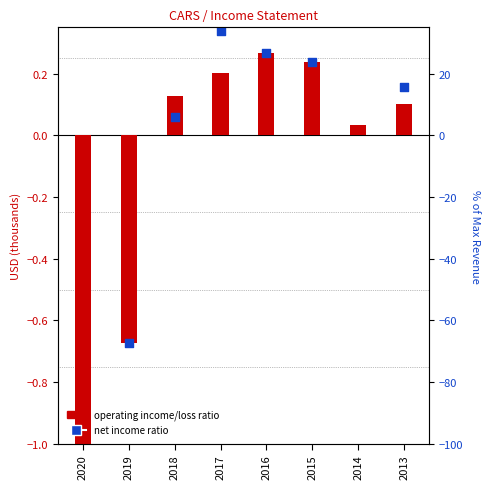

Is the value of operating income/loss ratio at 2020 greater than the value of net income ratio at 2015?

No